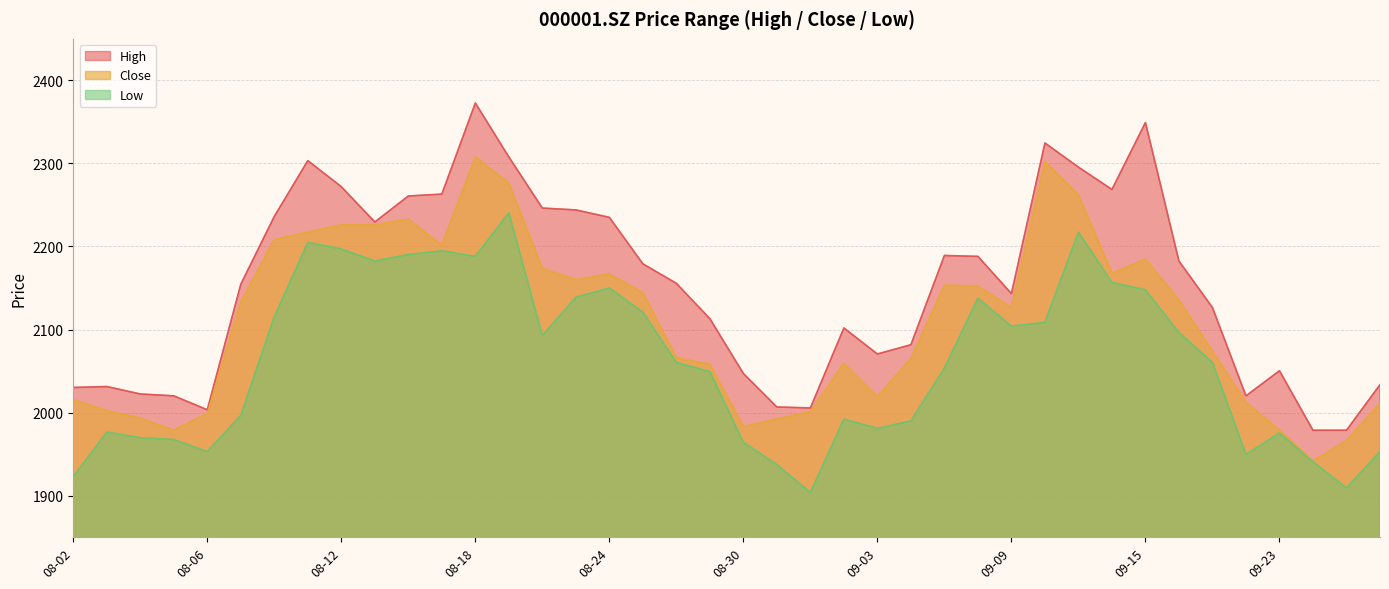

List the labels in order of High value, largest first.

08-18, 09-15, 09-10, 08-19, 08-11, 09-13, 08-12, 09-14, 08-17, 08-16, 08-20, 08-23, 08-10, 08-24, 08-13, 09-07, 09-08, 09-16, 08-25, 08-26, 08-09, 09-09, 09-17, 08-27, 09-02, 09-06, 09-03, 09-23, 08-30, 09-28, 08-03, 08-02, 08-04, 08-05, 09-22, 08-31, 09-01, 08-06, 09-24, 09-27